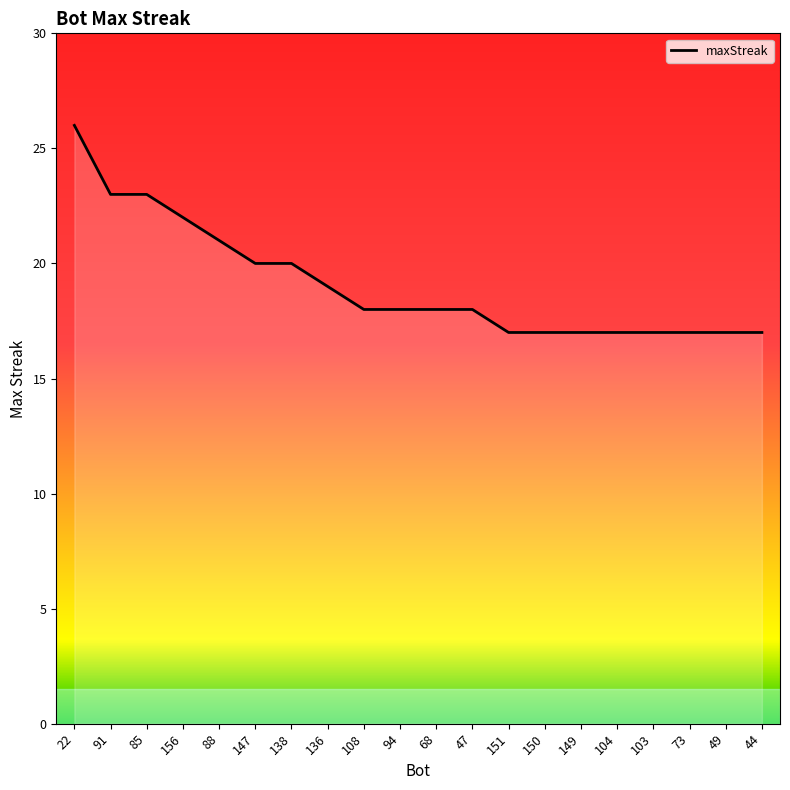

Reading left to right, what are all the values shown in this chart?

26	23	23	22	21	20	20	19	18	18	18	18	17	17	17	17	17	17	17	17